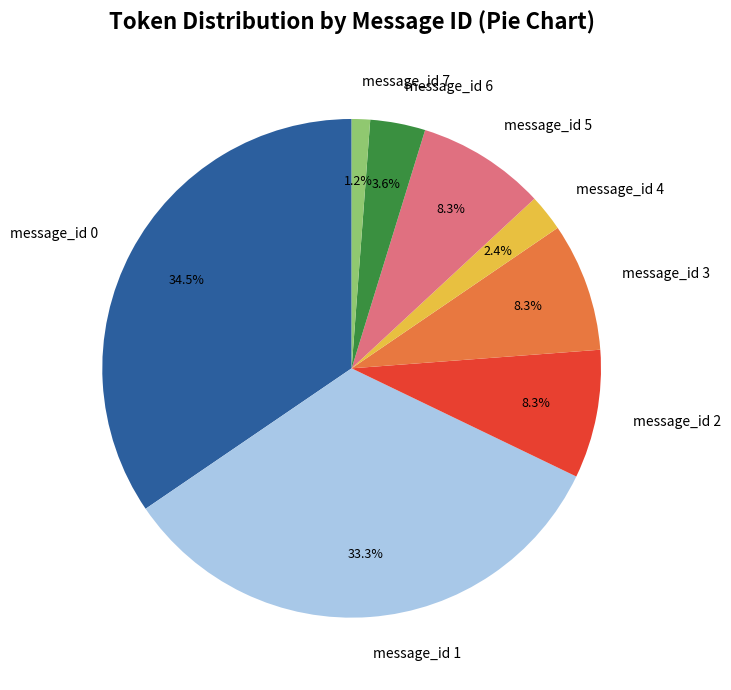

What is the smallest slice in the pie chart?

message_id 7